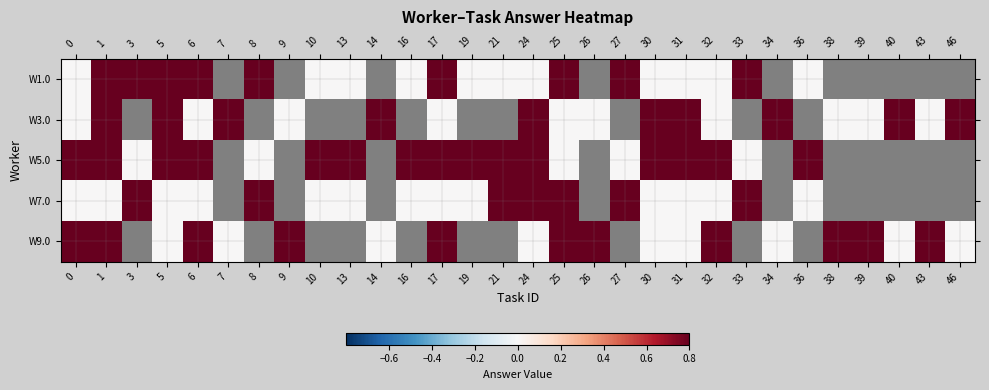

How many data points in W7.0 are above 0?

7